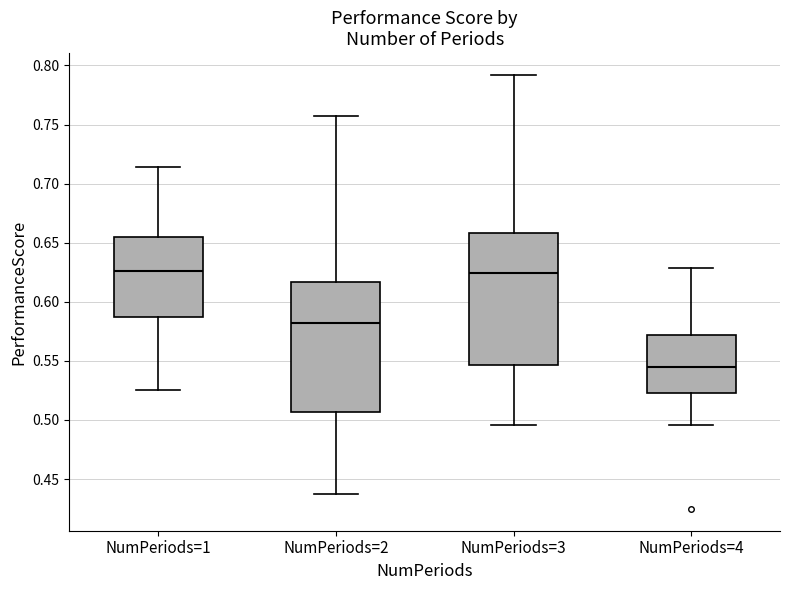

Reading left to right, read every box against the y-axis: the position of its median line, the range the box covers, and the ends of its whiskers. The values are not printed on the chart, so give them approximately, as read against the axis.

NumPeriods=1: median 0.625, box 0.585 to 0.655, whiskers 0.525 to 0.715
NumPeriods=2: median 0.580, box 0.505 to 0.615, whiskers 0.435 to 0.755
NumPeriods=3: median 0.625, box 0.545 to 0.660, whiskers 0.495 to 0.790
NumPeriods=4: median 0.545, box 0.525 to 0.570, whiskers 0.495 to 0.630